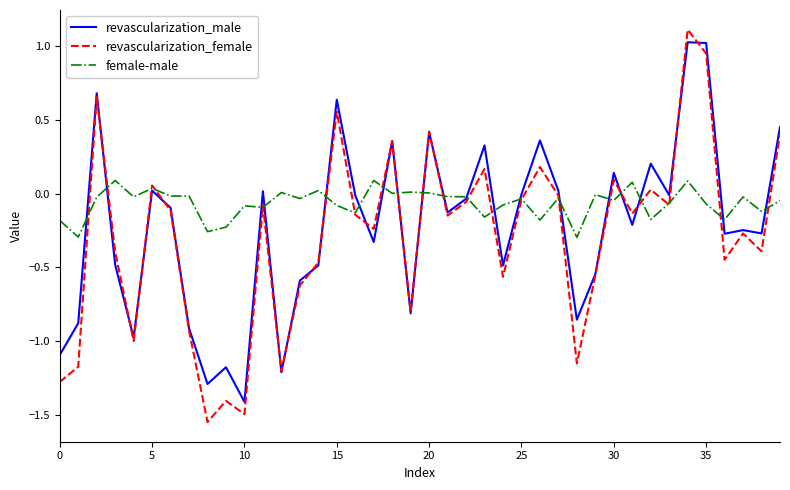

True or false: revascularization_female and revascularization_male intersect in this chart.

True